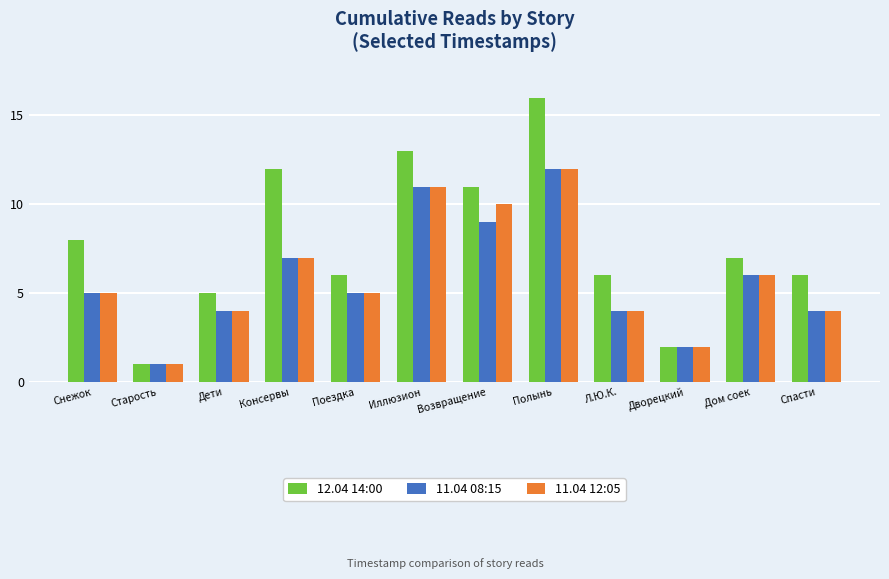

At which label does 12.04 14:00 reach its minimum?

Старость